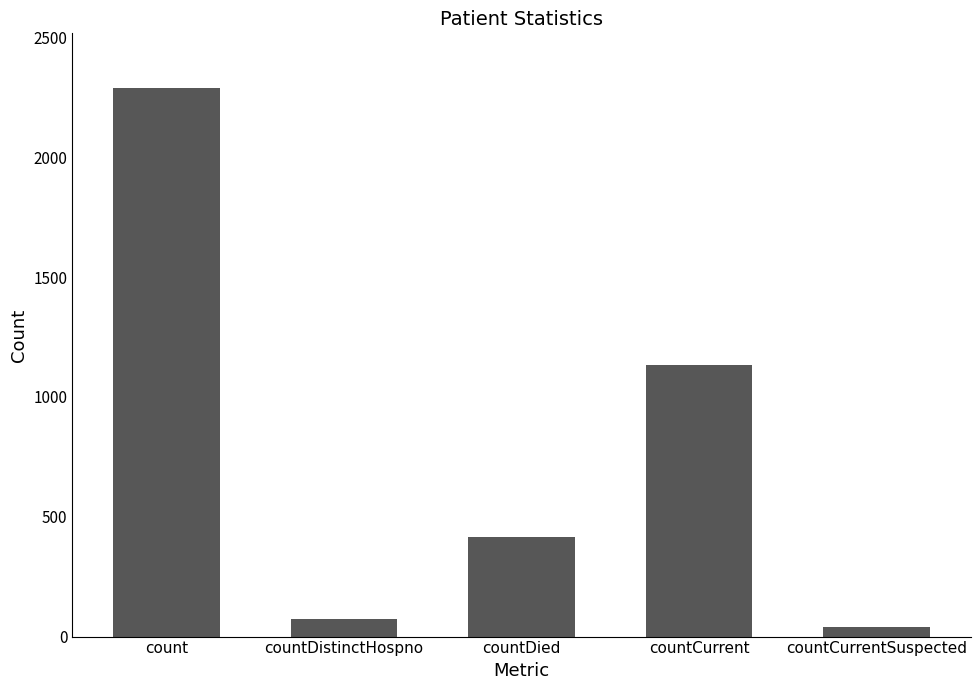

Approximately how many times larger is the value at count compared to countDistinctHospno?

31.4